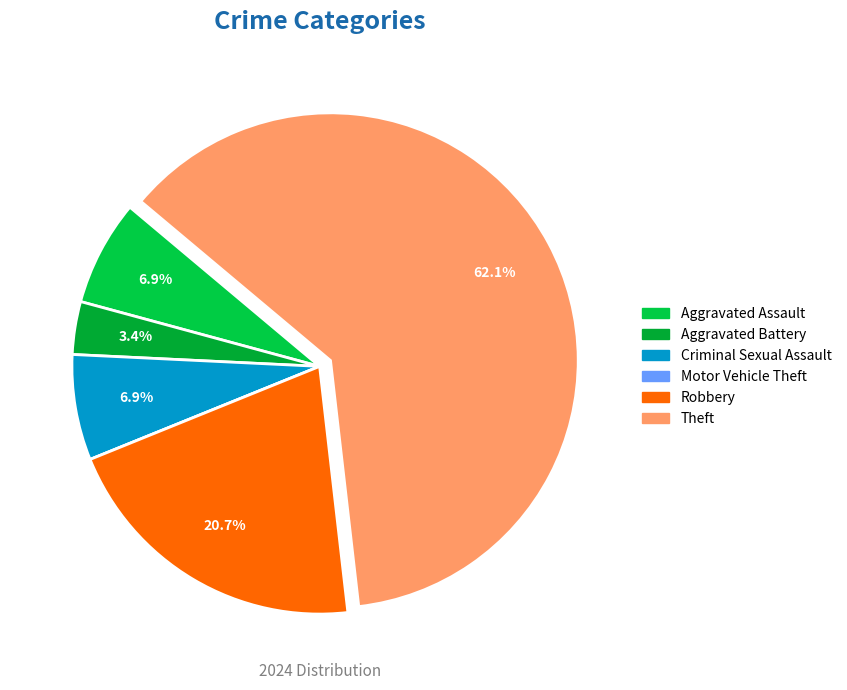

To the nearest percent, what percentage of the pie is Criminal Sexual Assault?

7%